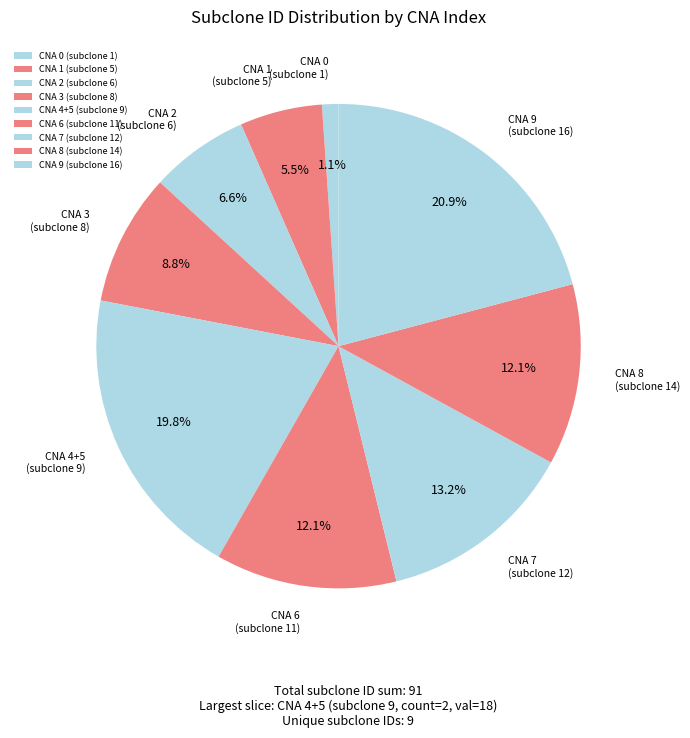

Does any single category account for the majority?

No